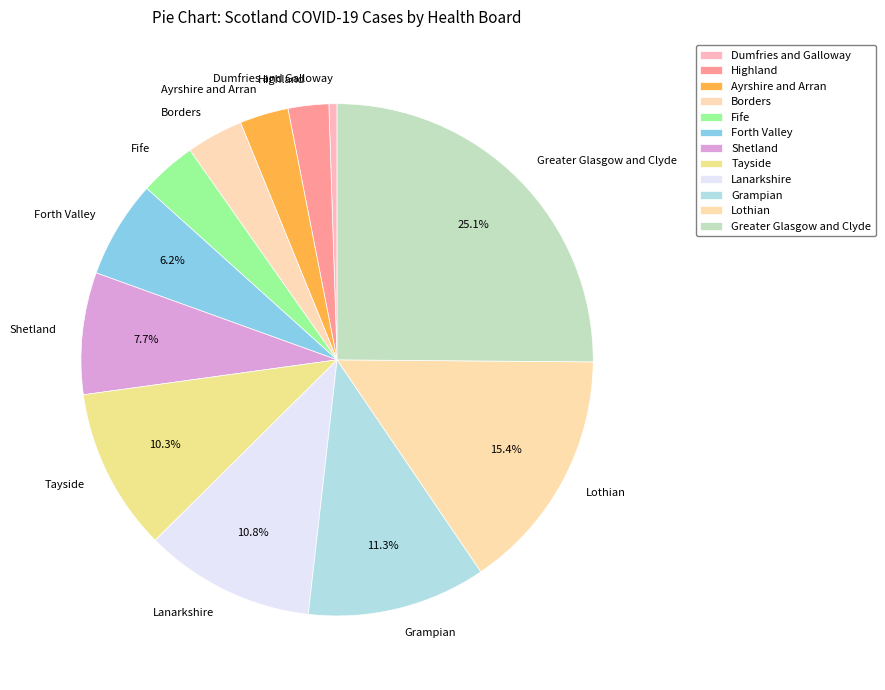

Count the number of slices in the pie.

12